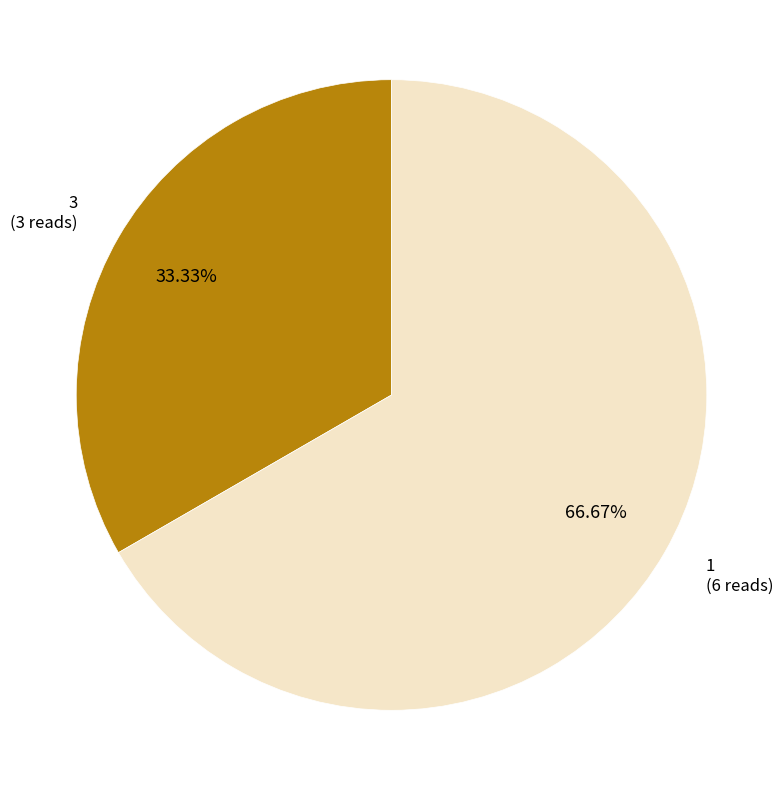

What percentage is the 3 slice, to the nearest percent?

33%